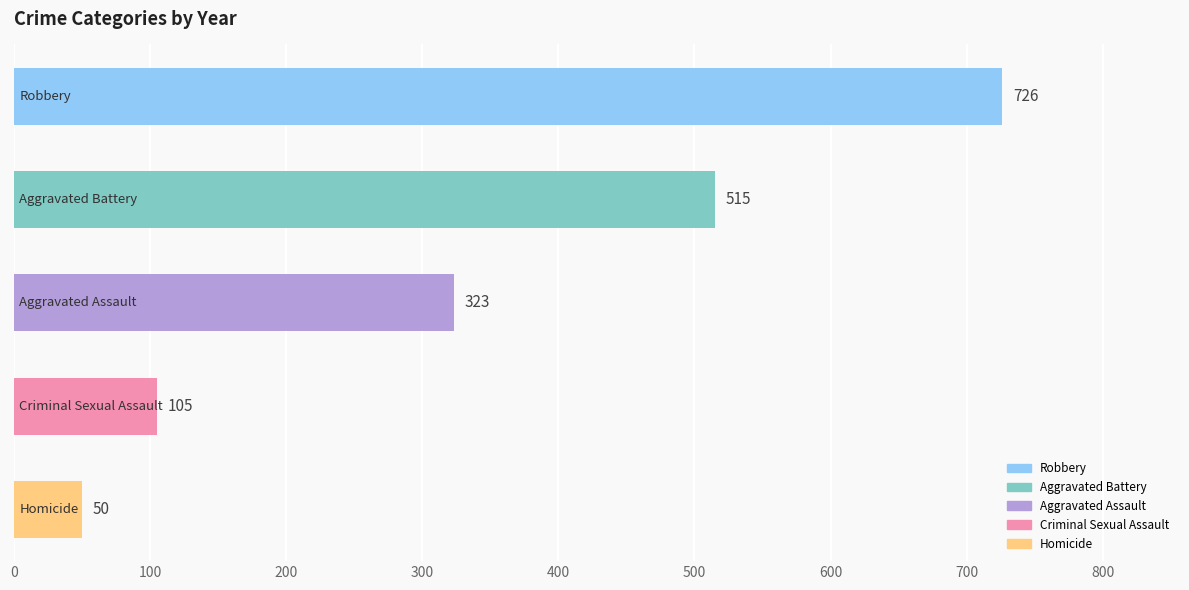

Reading top to bottom, transcribe all the data shown in this chart.

726	515	323	105	50